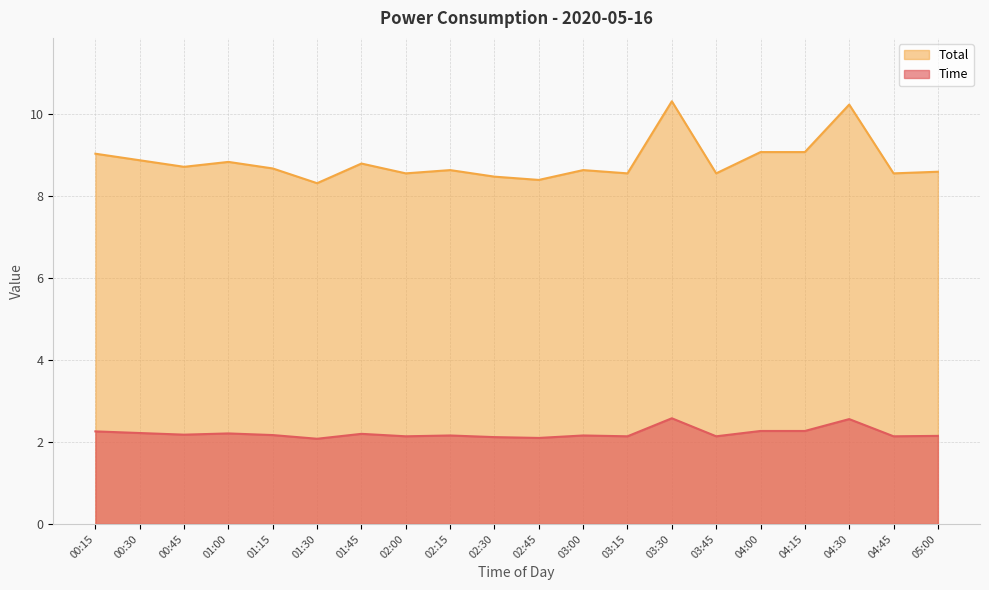

Is it true that Time equals 2.2 at 01:45?

True